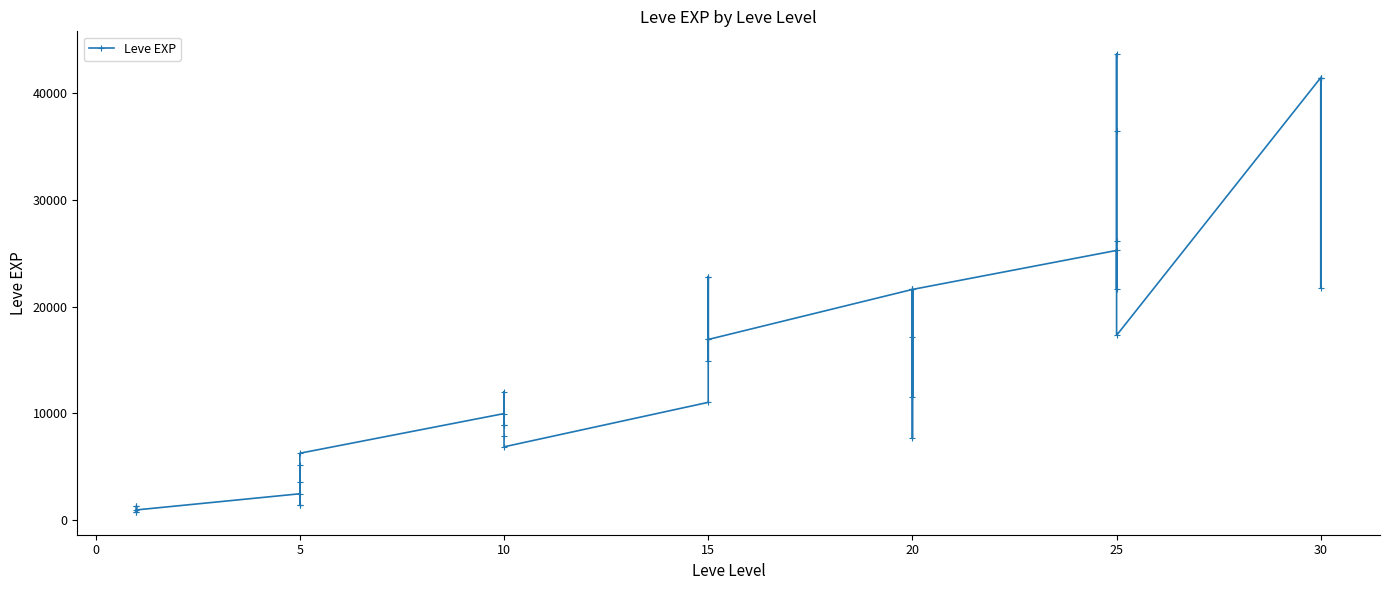

Which has a higher value, 25 or 10?

25